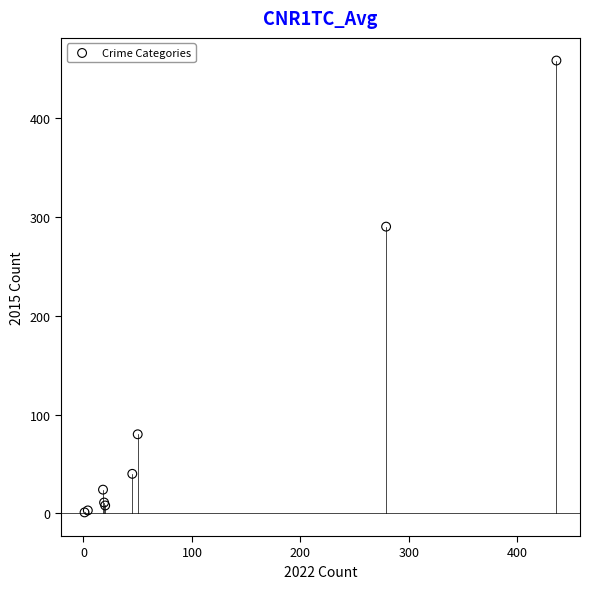

What Y value in the scatter plot is closest to 229?

290